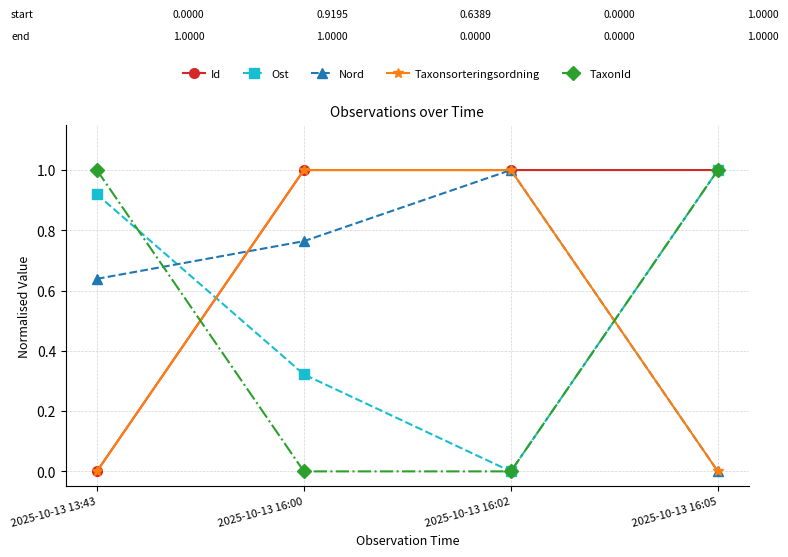

True or false: Ost has a value of 0.0 at 2025-10-13 16:02.

True